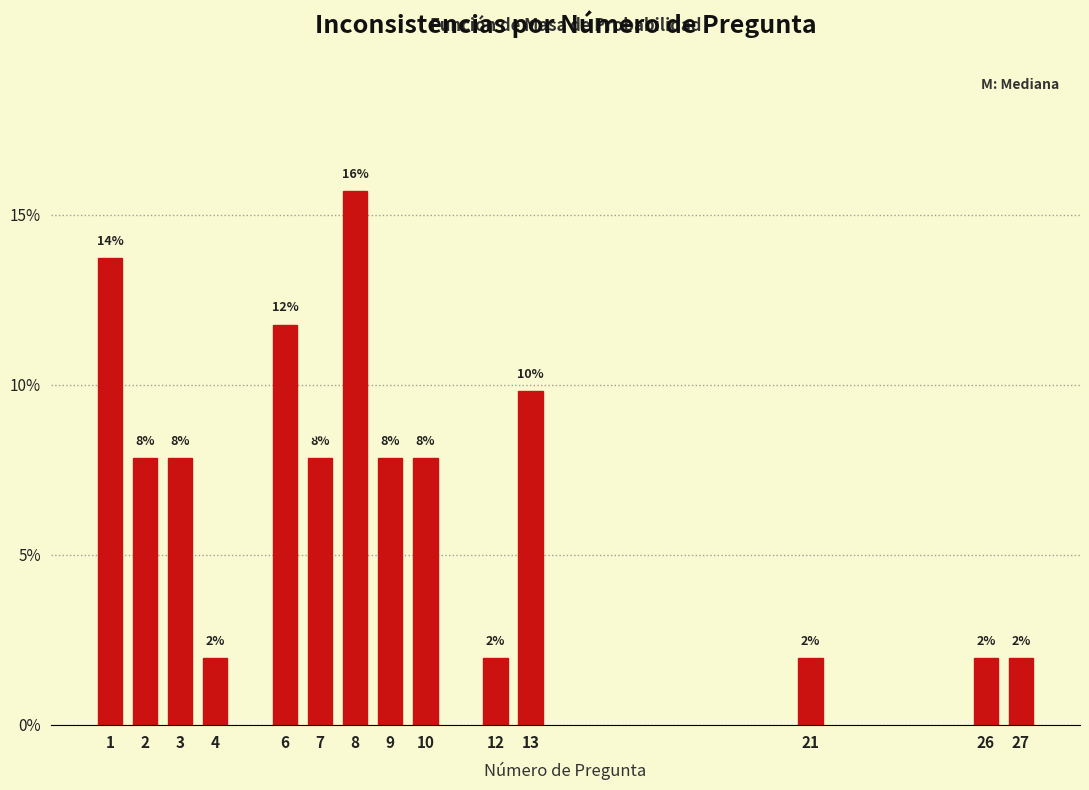

Are the bars horizontal?

No